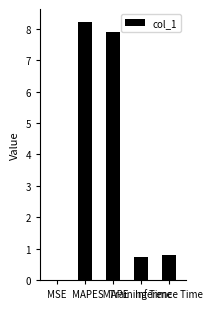

What is the greatest value displayed?

8.2